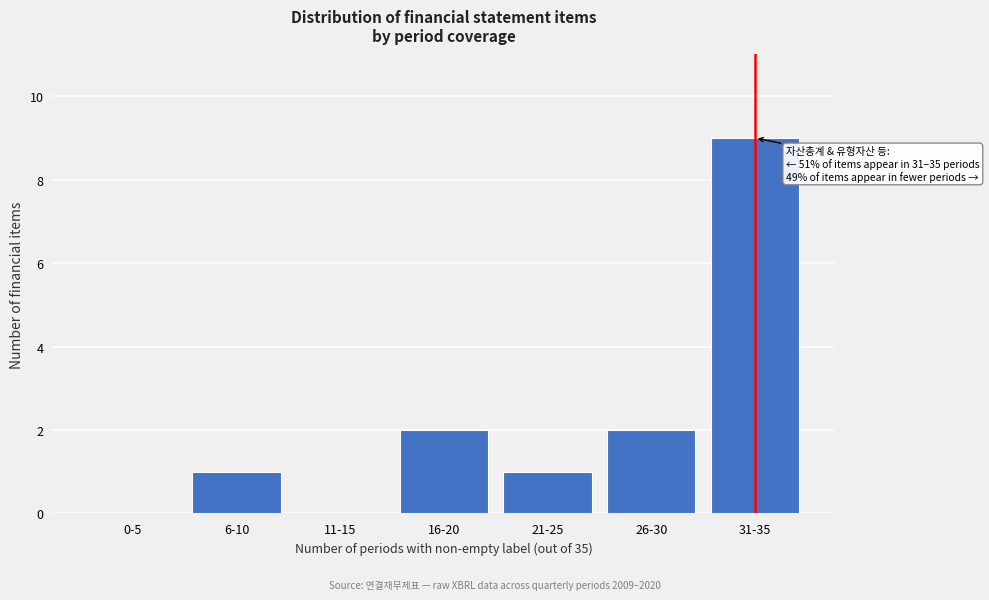

Reading left to right, extract all data points from this chart.

0-5=0	6-10=1	11-15=0	16-20=2	21-25=1	26-30=2	31-35=9